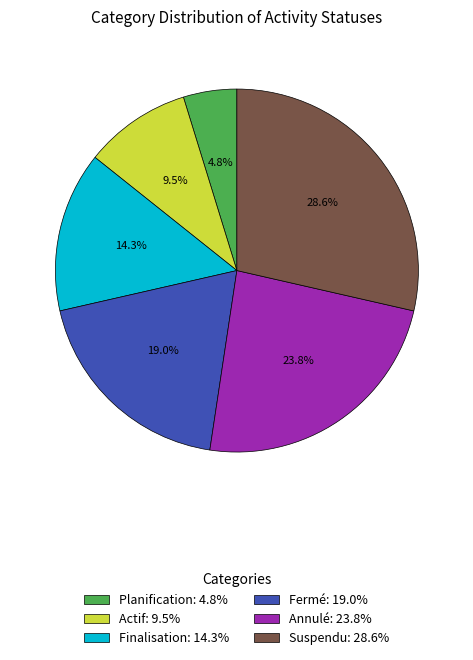

To the nearest percent, what is the average slice percentage?

17%